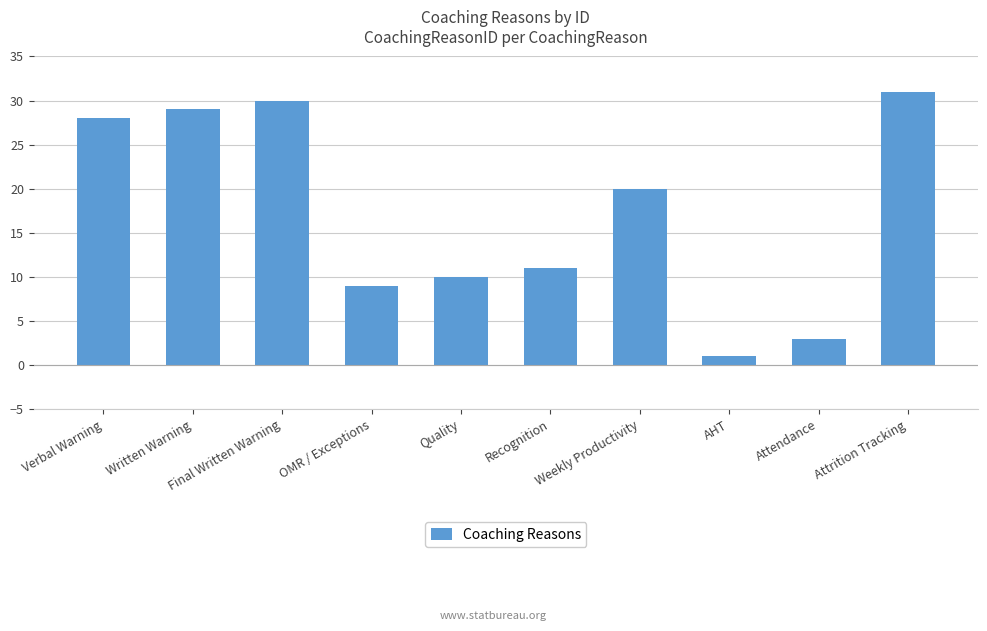

The value at Recognition is 11. True or false?

True